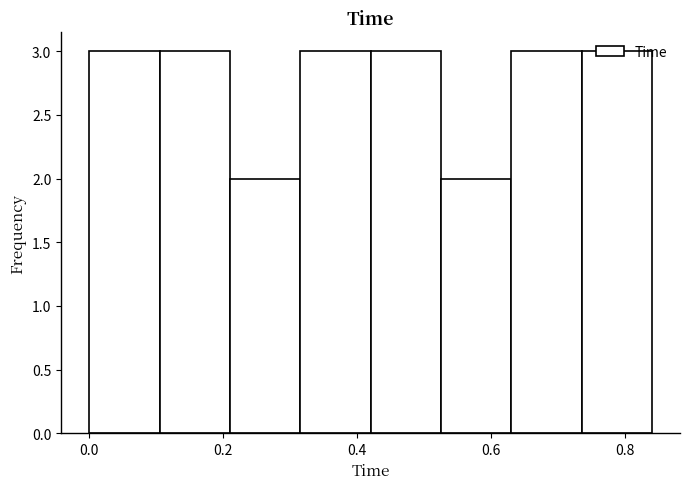

Reading left to right, list every bar in this chart as the range it spans on the x-axis followed by its height. Neither the bar edges nor the heights are printed on the chart, so give them approximately, as read against the axes.

0.000 to 0.105: 3
0.105 to 0.210: 3
0.210 to 0.315: 2
0.315 to 0.420: 3
0.420 to 0.525: 3
0.525 to 0.630: 2
0.630 to 0.735: 3
0.735 to 0.840: 3